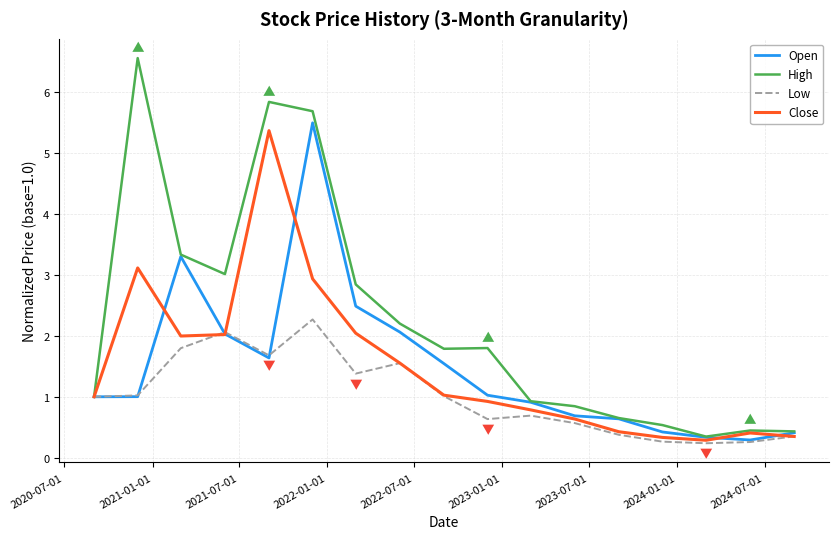

What are all the series names shown in the legend?

Open, High, Low, Close